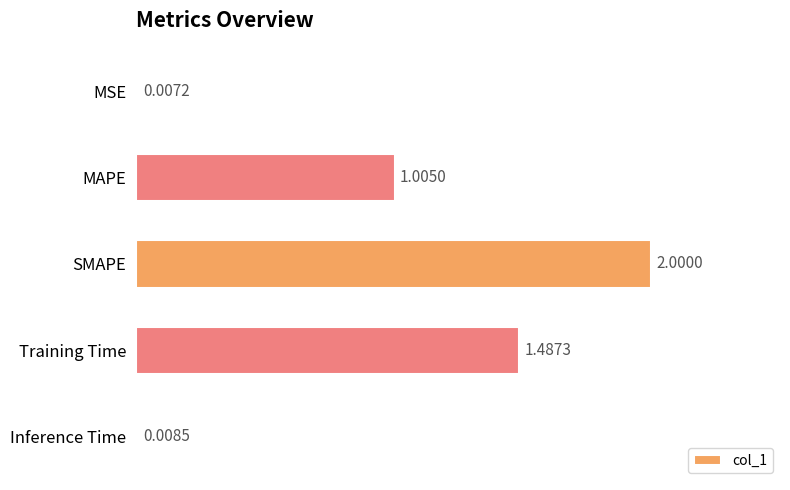

What is the sum of all values?

4.5